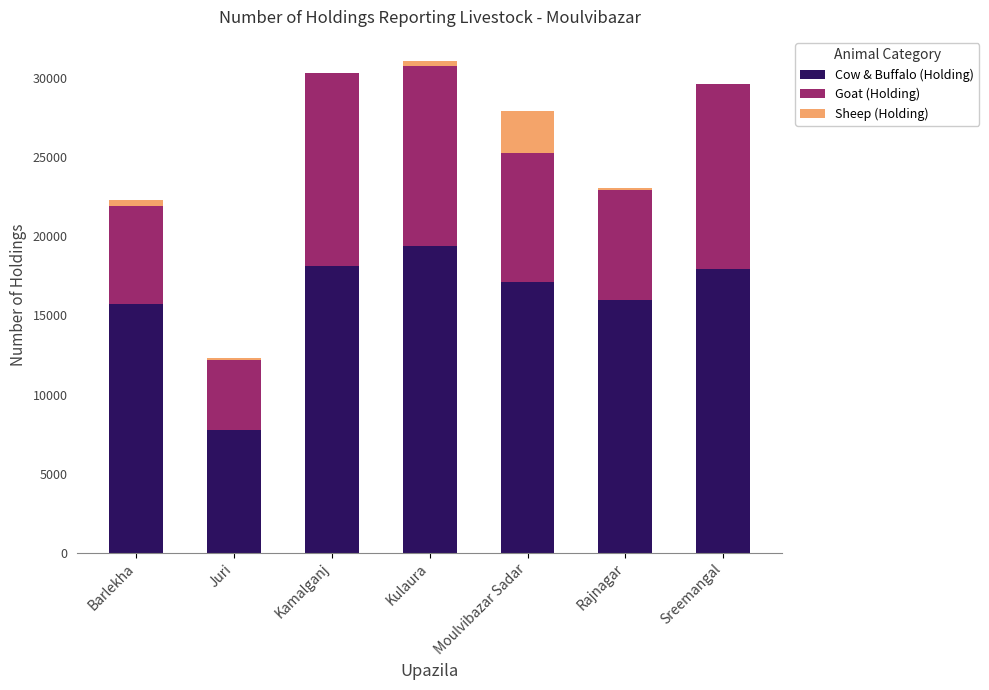

Count the number of data series in this chart.

3